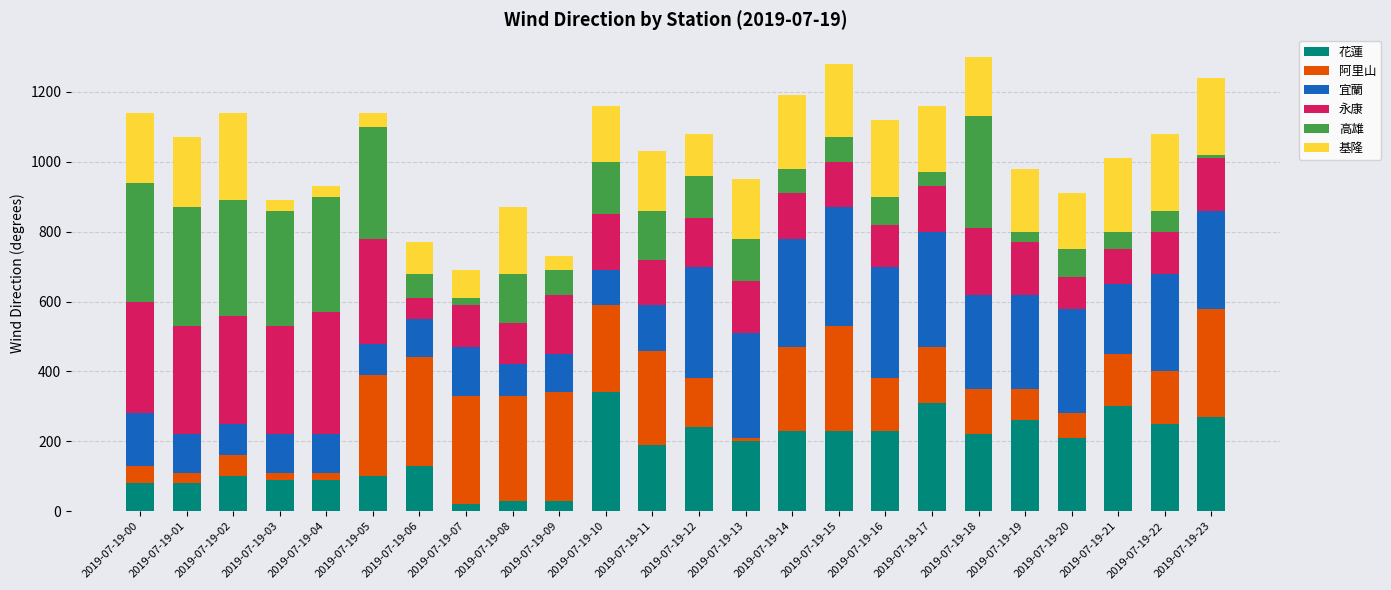

What is the total value across all series at 2019-07-19-21?

1010